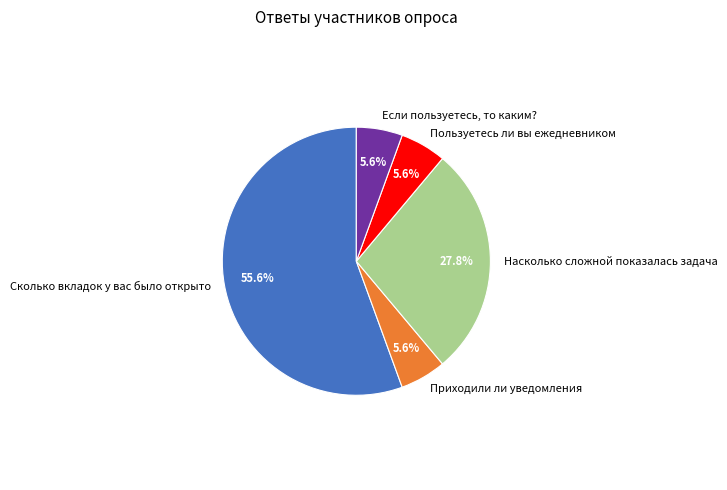

To the nearest percent, what portion does Приходили ли уведомления represent?

6%